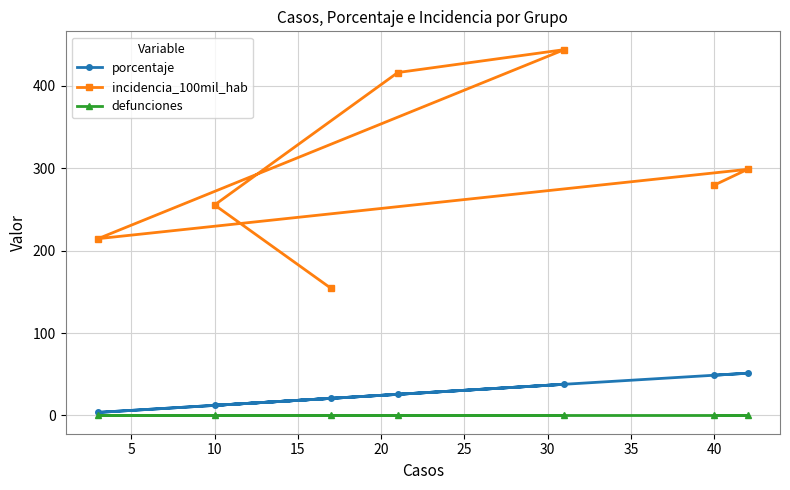

At how many categories does at least one series exceed 158?

6